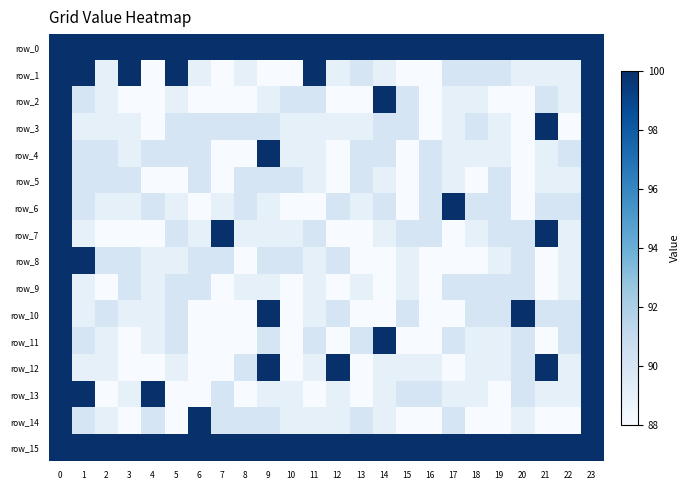

How many data points in row_9 are less than 89?

7